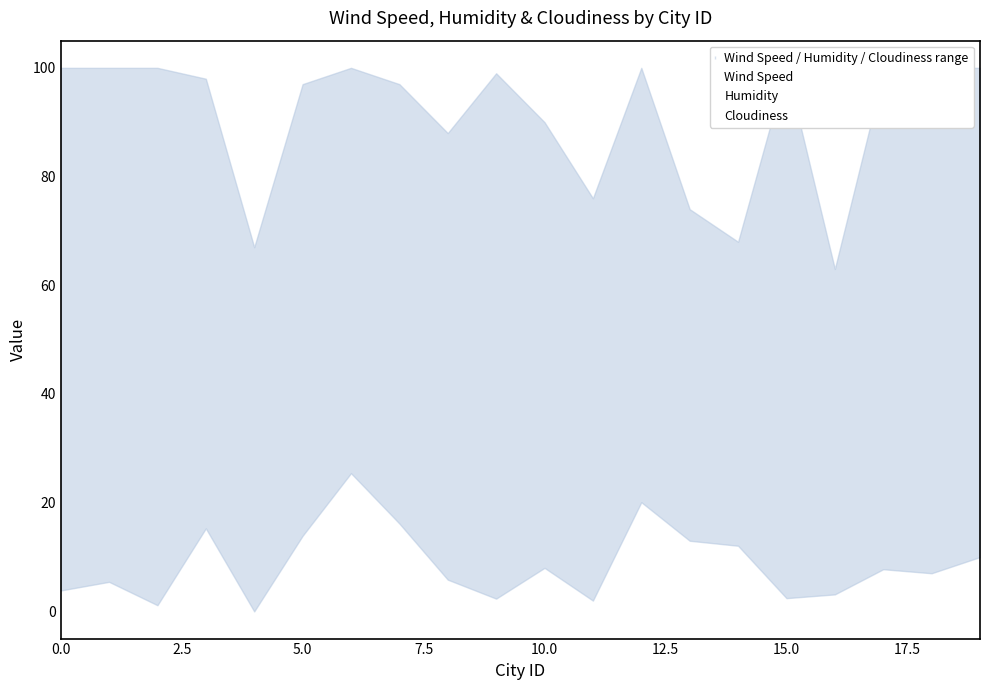

What is the approximate value of Humidity at 13?

74.0